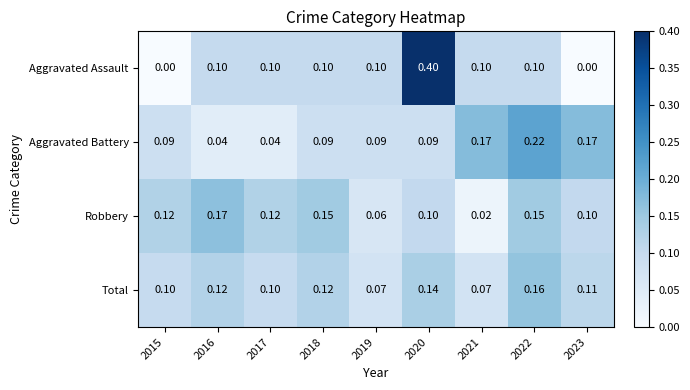

List the series in order of their peak value, lowest first.

Total, Robbery, Aggravated Battery, Aggravated Assault